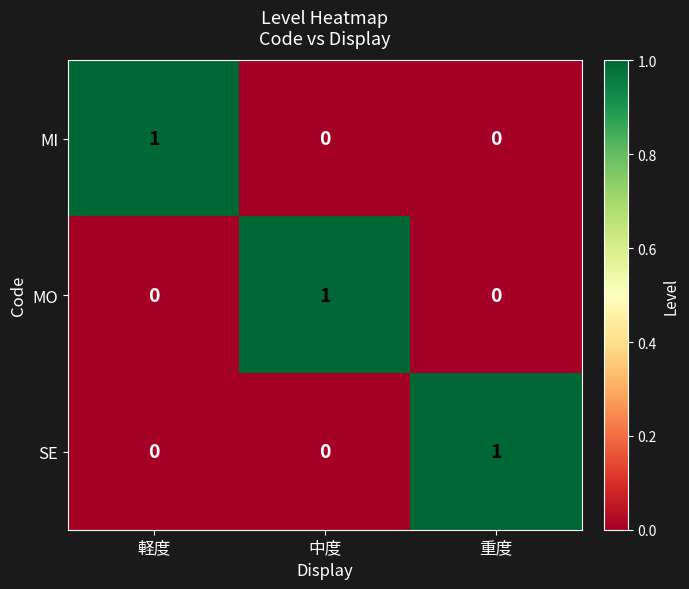

Is it true that MO equals 0 at 重度?

True